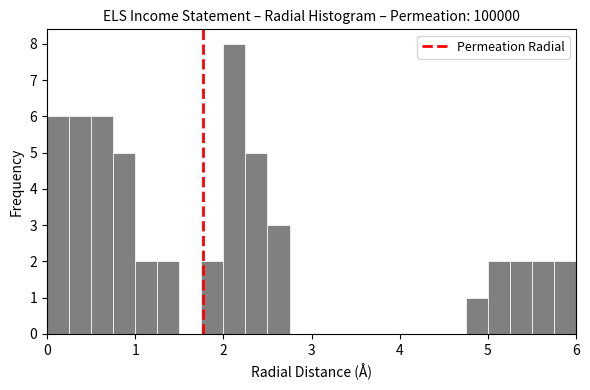

Read against the x-axis, roughly where is the centre of the tallest bar?

2.1